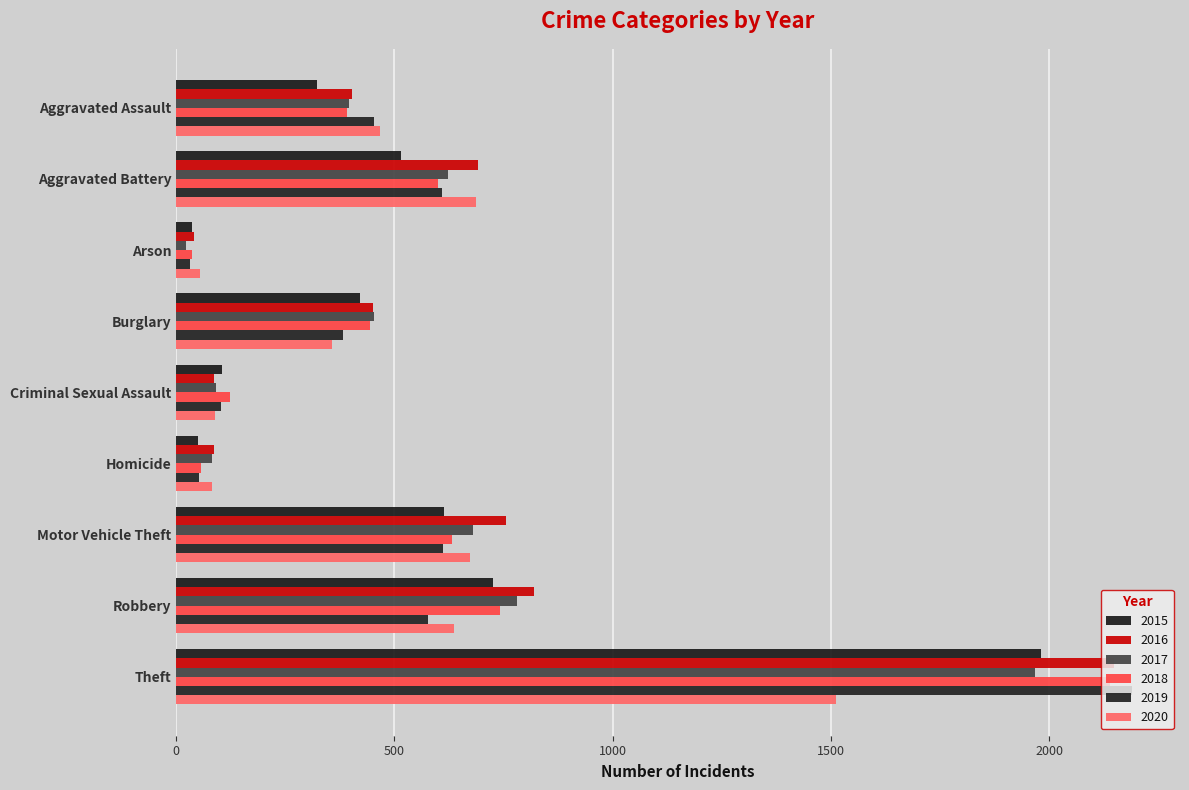

How many distinct data groups are displayed?

6